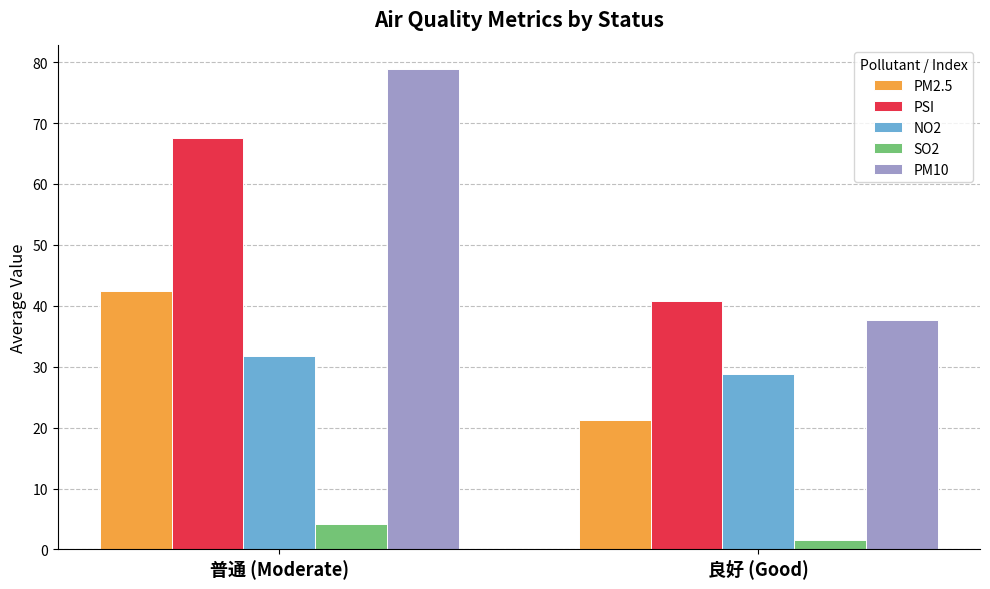

True or false: PM2.5 has a value of 21.3 at 良好 (Good).

True